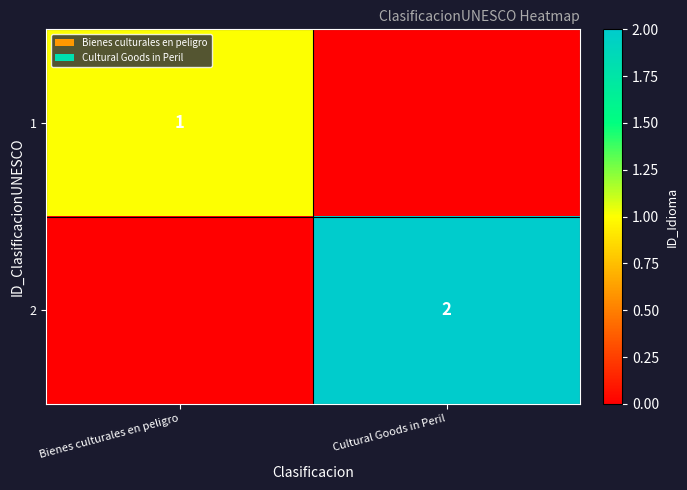

True or false: 1 has a value of 1 at Bienes culturales en peligro.

True